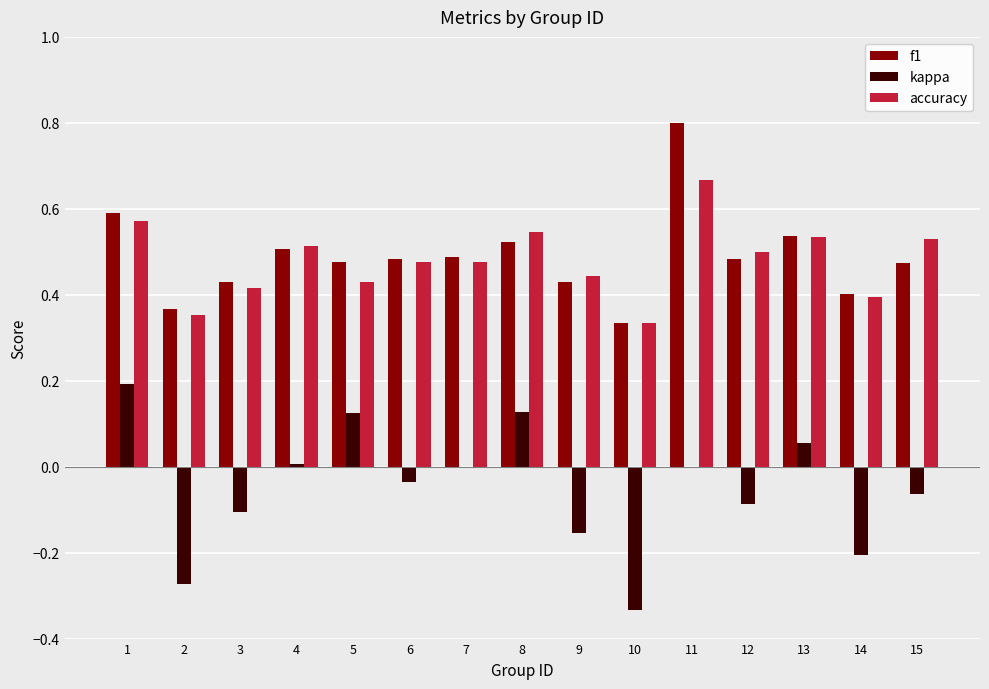

What is the sum of all accuracy values?

7.2